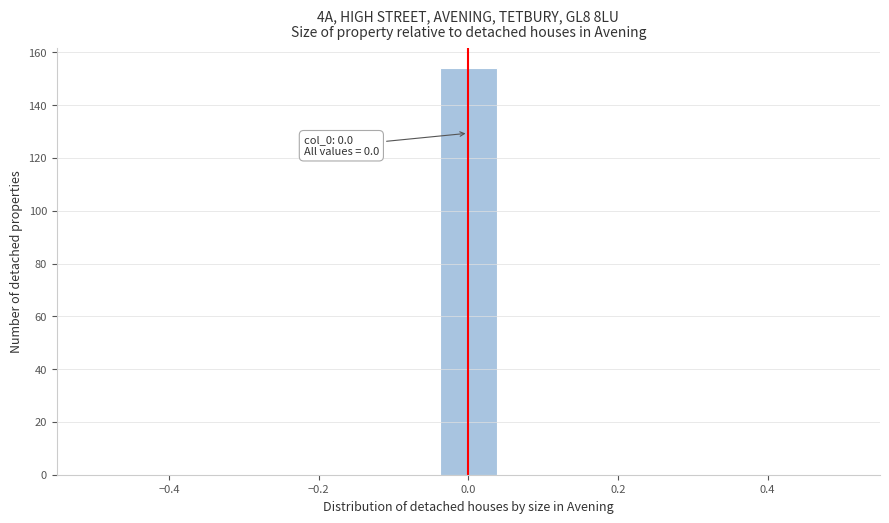

Read against the x-axis, roughly where is the centre of the tallest bar?

0.00